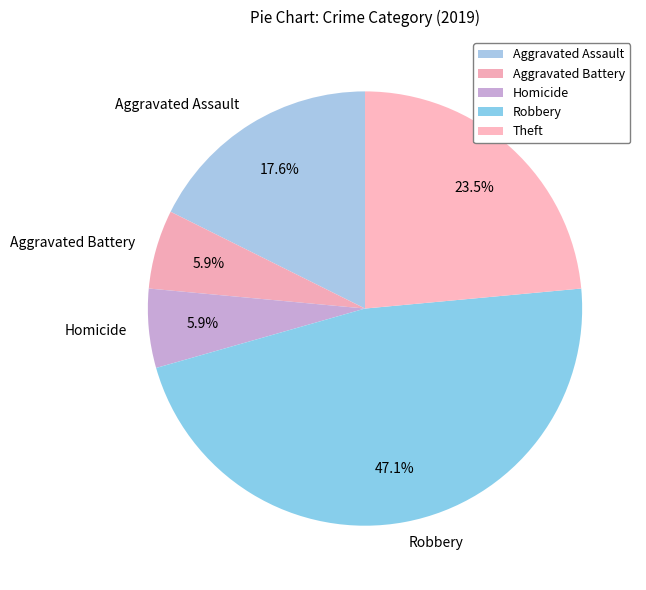

Which slice is the largest?

Robbery